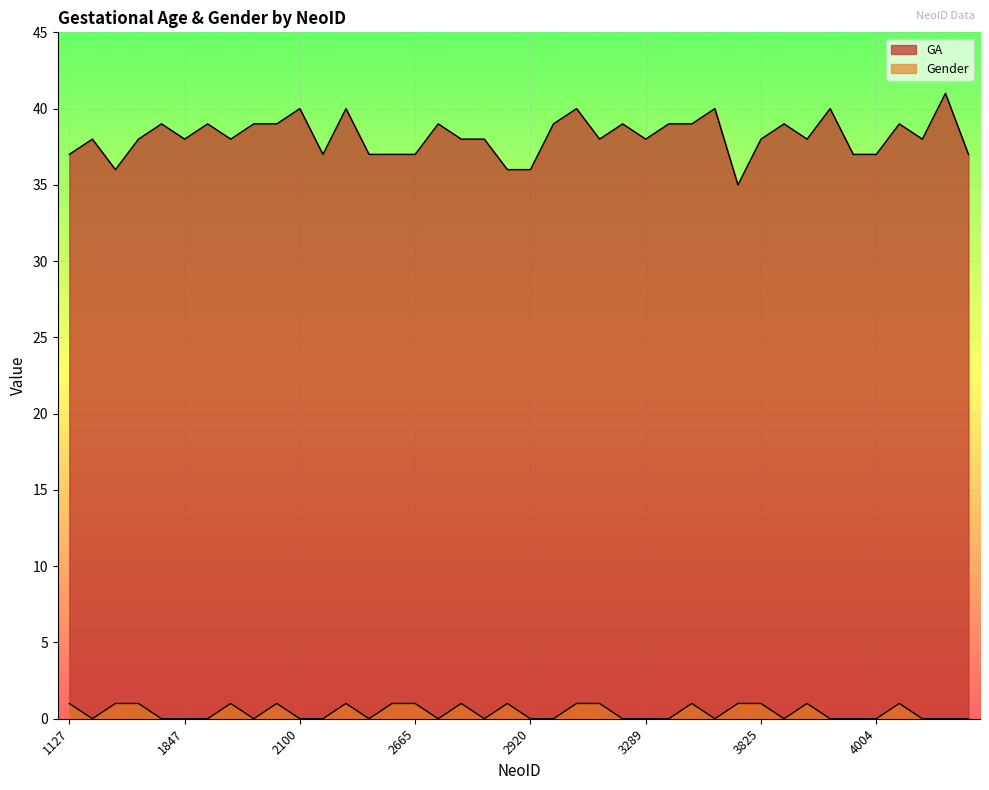

What is the average value of the GA series?

38